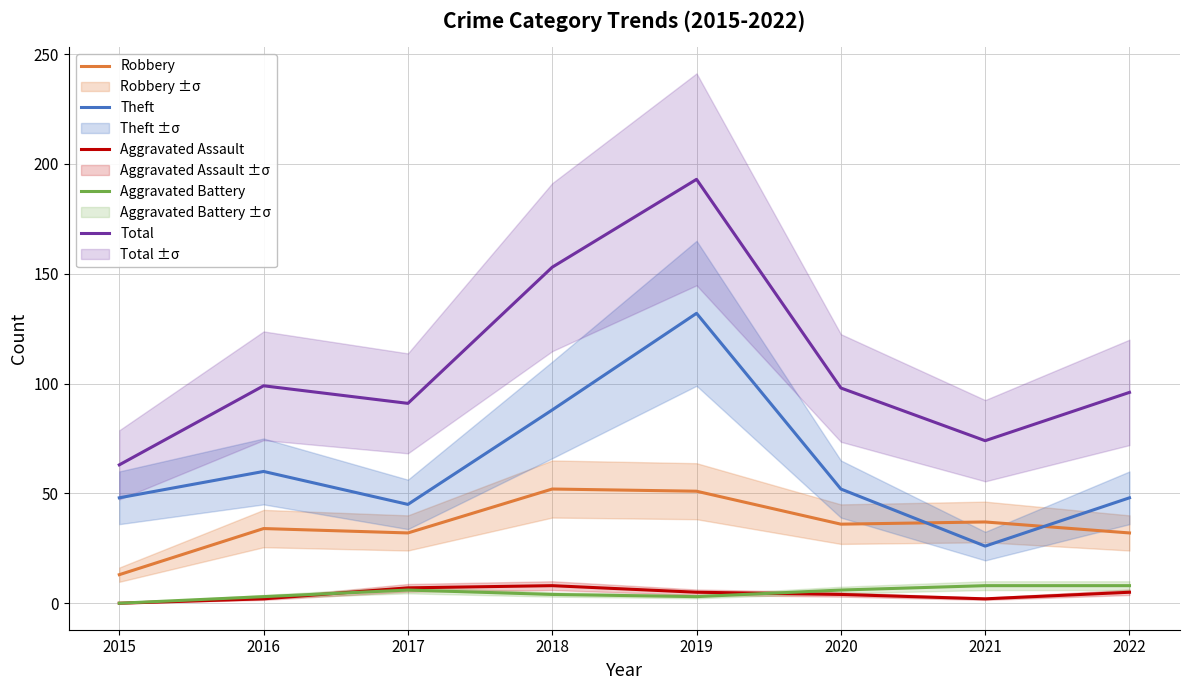

Reading right to left, transcribe all the data shown in this chart.

Robbery: 32	37	36	51	52	32	34	13
Theft: 48	26	52	132	88	45	60	48
Aggravated Assault: 5	2	4	5	8	7	2	0
Aggravated Battery: 8	8	6	3	4	6	3	0
Total: 96	74	98	193	153	91	99	63